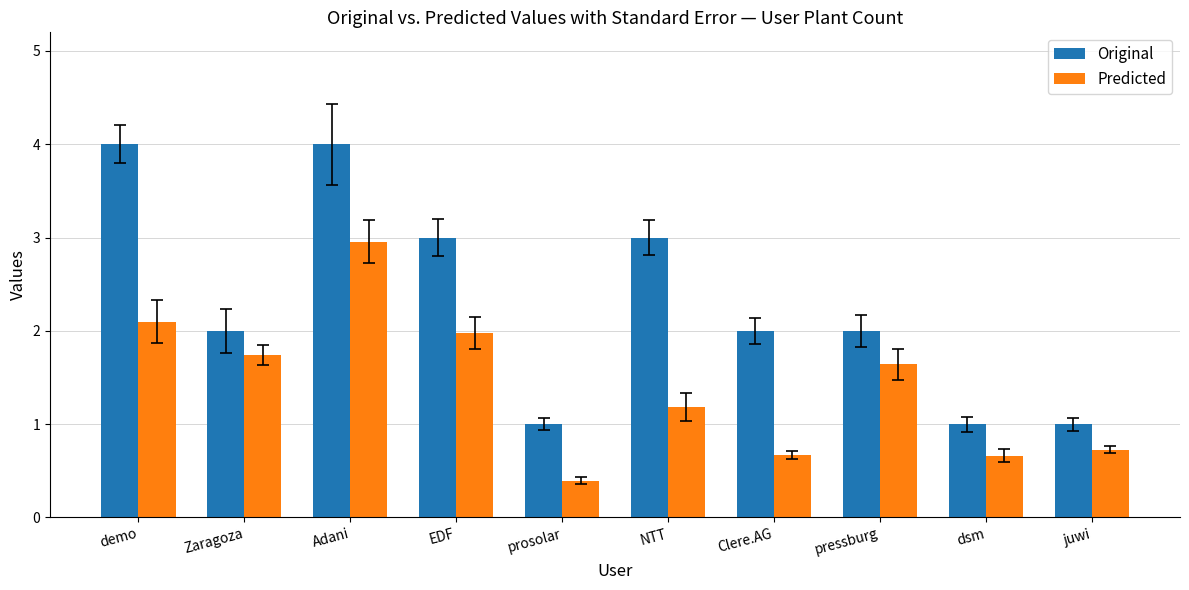

What is the minimum value shown in the chart?

0.4